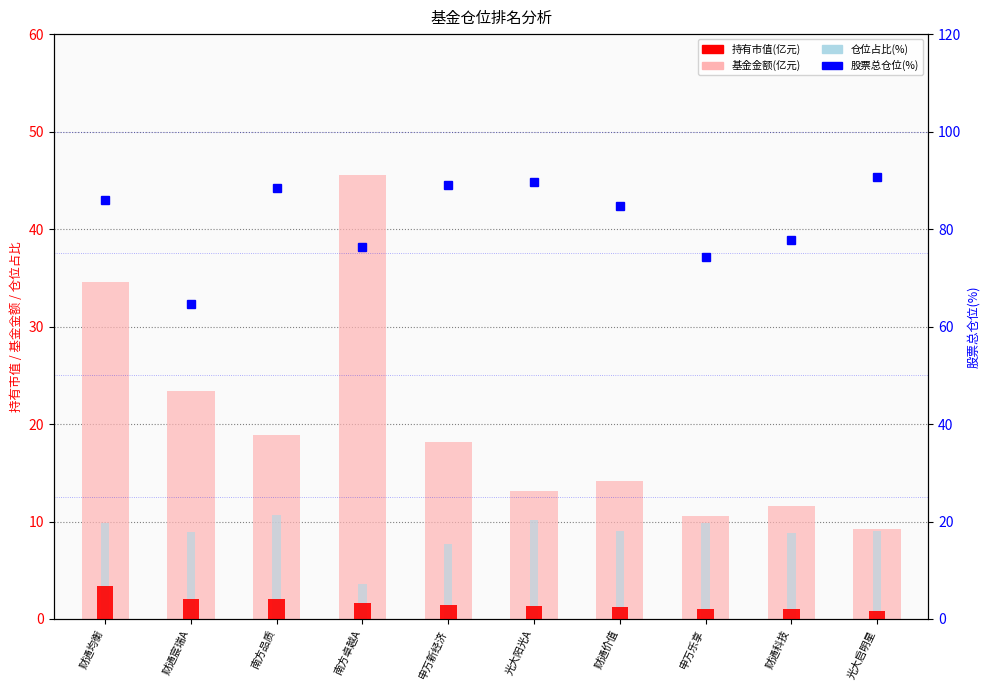

What position from the left is 财通均衡?

1